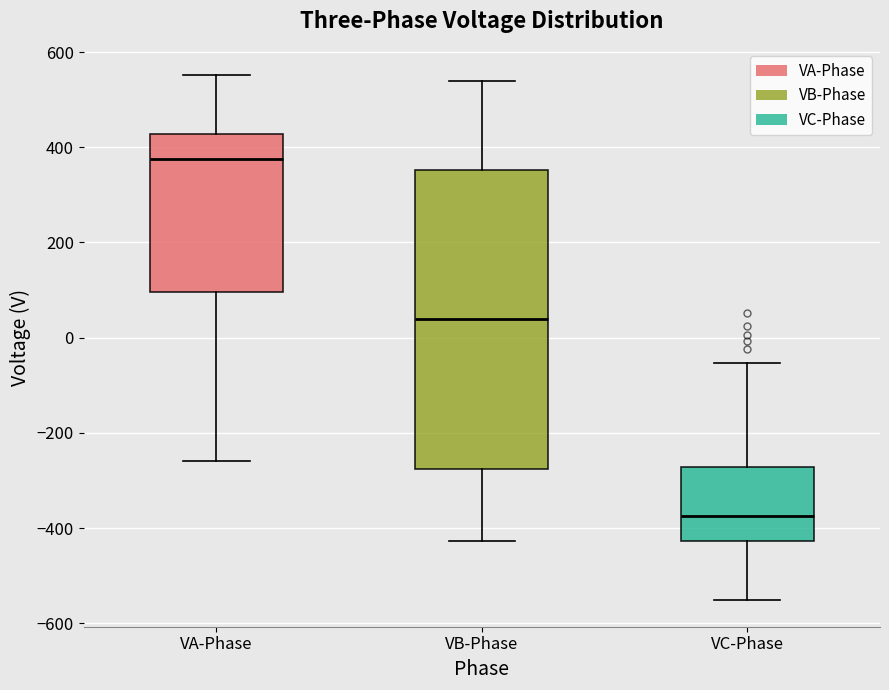

Which box is the tallest, from its lower edge to its upper edge?

VB-Phase